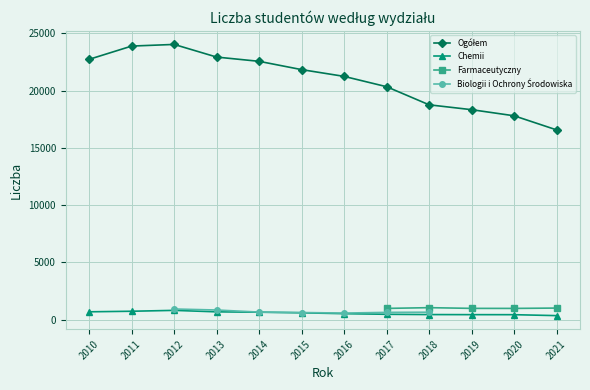

Count the number of categories in the chart.

12